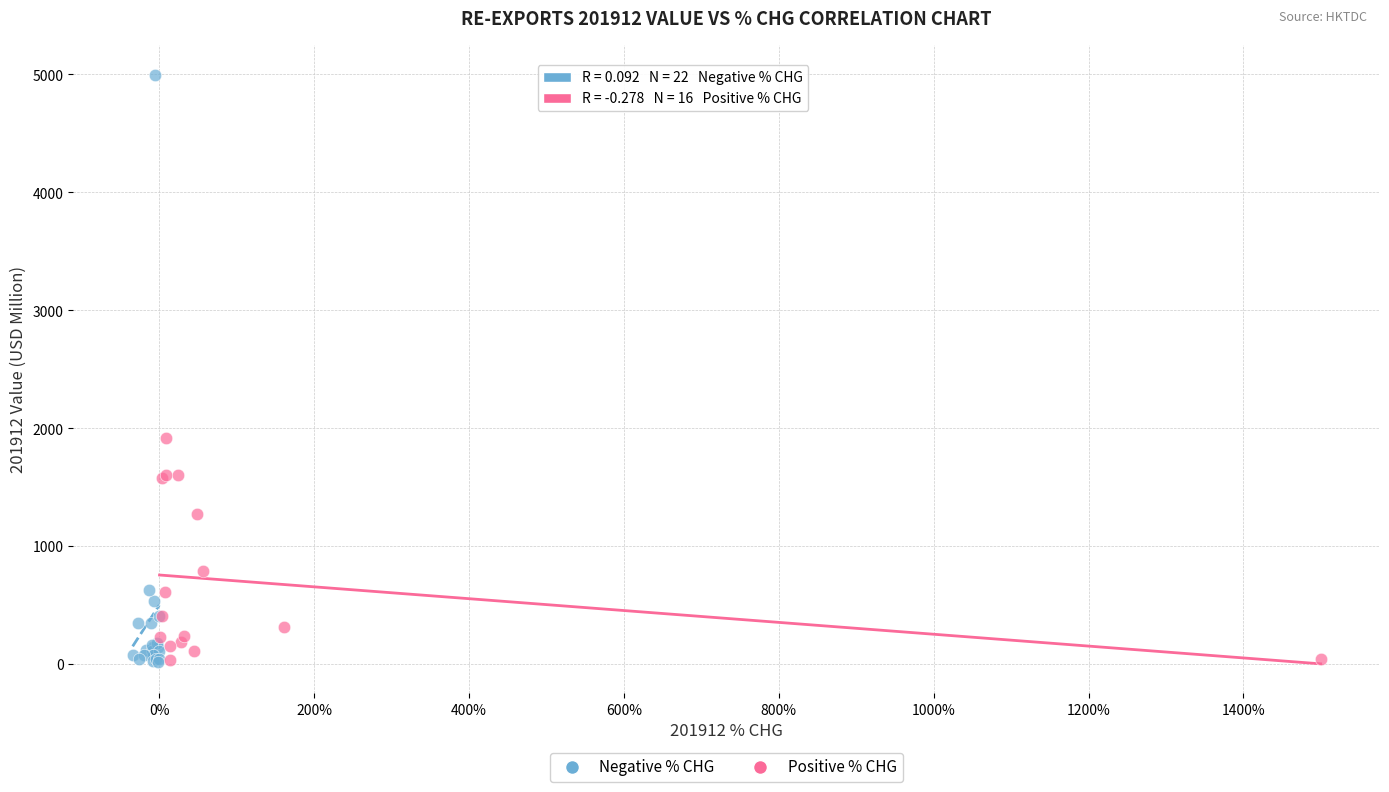

Which series has the widest spread of Y values?

Negative % CHG